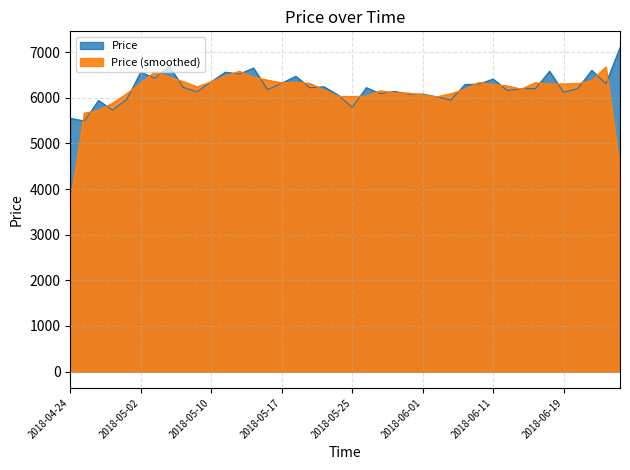

What is the difference between the values at 2018-05-28 and 2018-05-18?

250